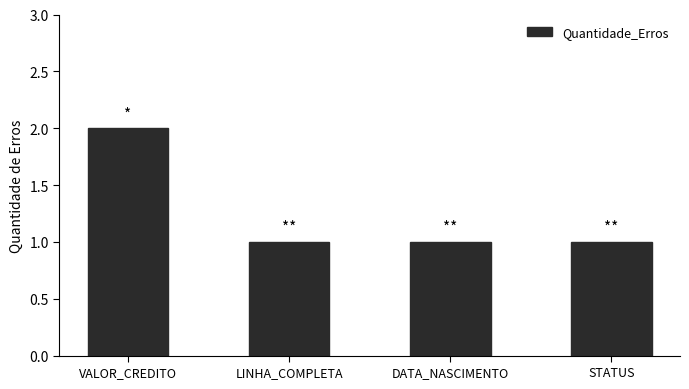

How many data points does each series have?

4